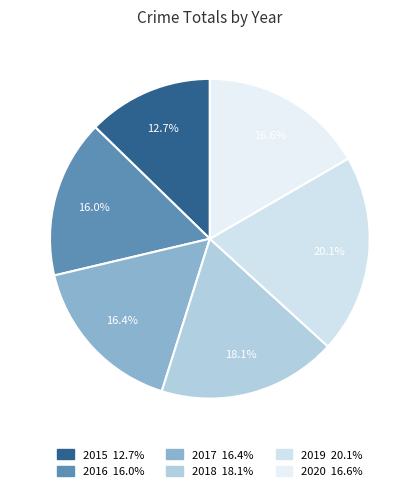

What is the total percentage of 2018 and 2019?

38.2%